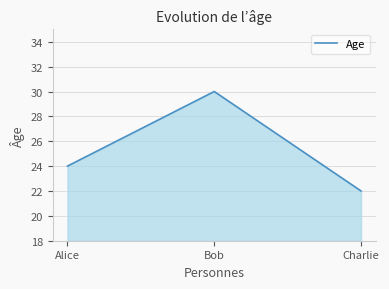

List the labels in order of value, smallest first.

Charlie, Alice, Bob